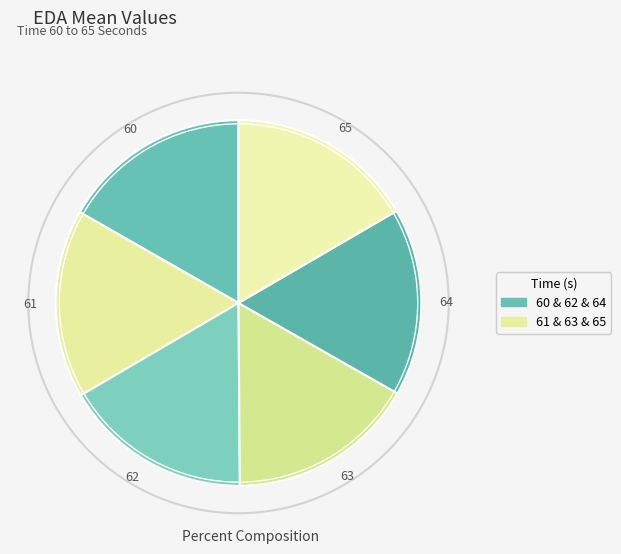

Count the number of slices in the pie.

6